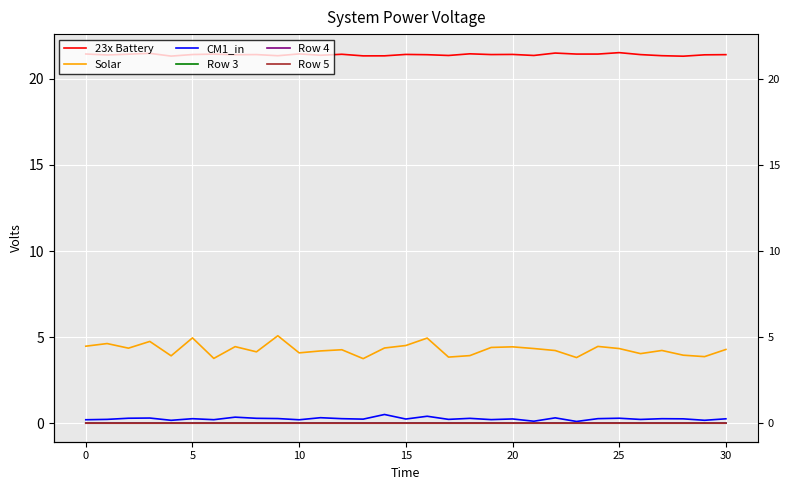

How many interior local peaks does the Row 4 series have?

10